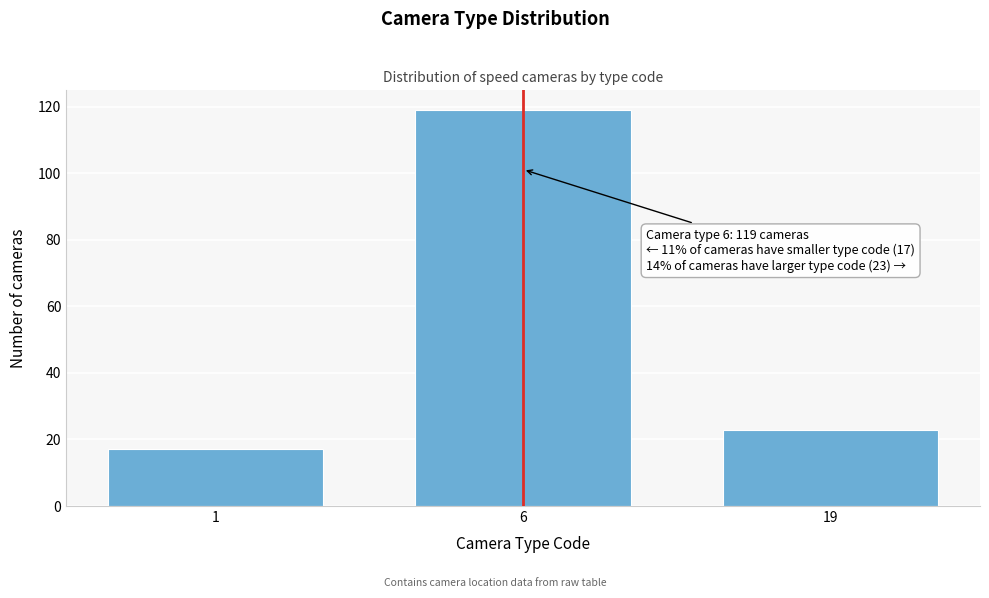

Reading right to left, transcribe all the data shown in this chart.

19=23	6=119	1=17